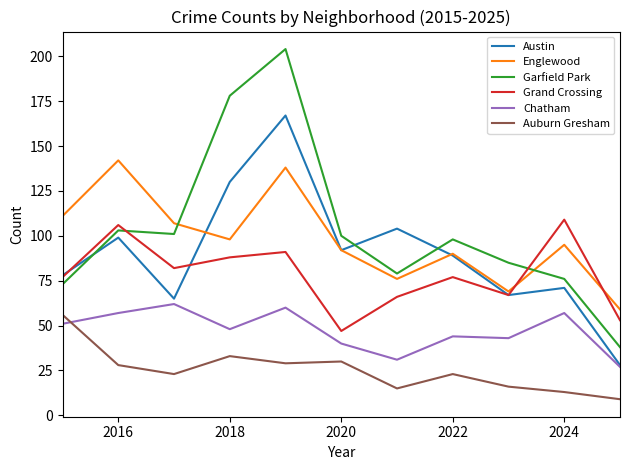

What is the greatest value displayed?

204